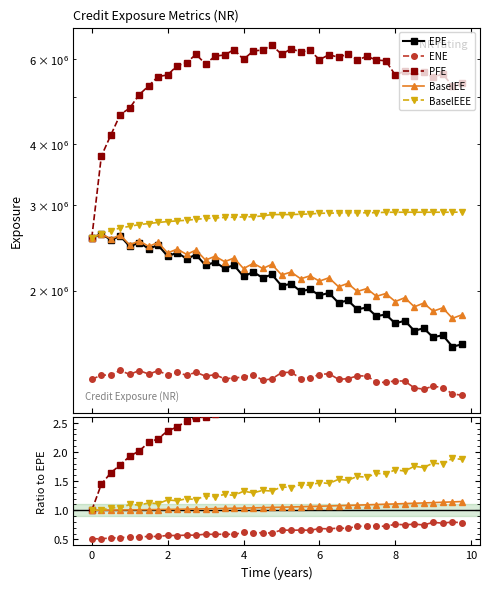

What is the difference between the maximum and minimum values in the ENE series?

152270.9